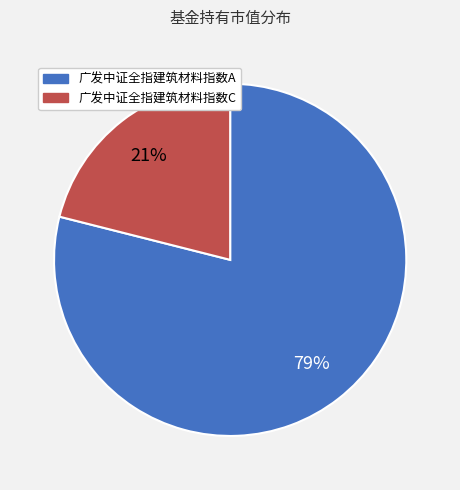

Which has a higher value, 广发中证全指建筑材料指数A or 广发中证全指建筑材料指数C?

广发中证全指建筑材料指数A